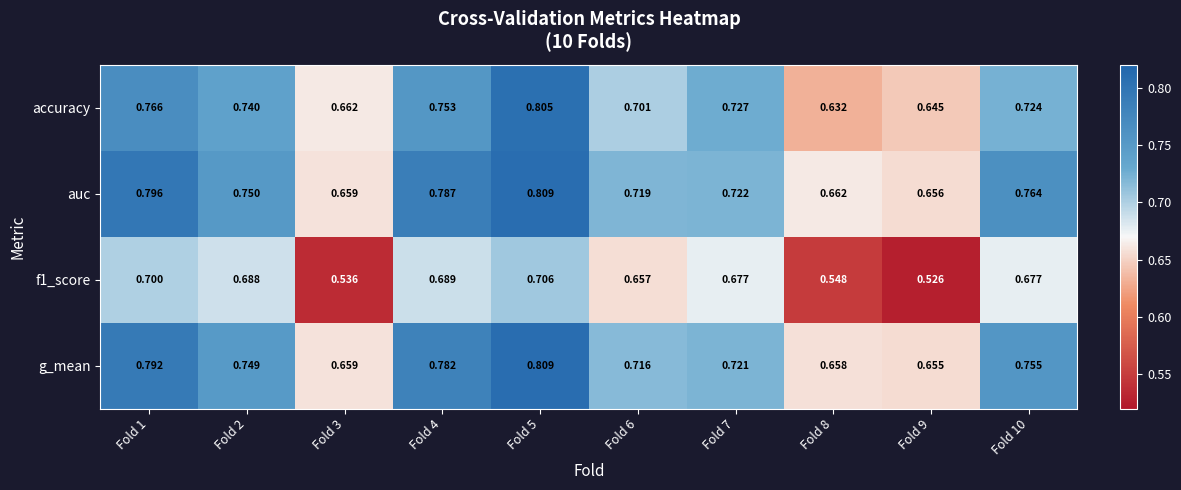

Is the value of f1_score at Fold 8 greater than the value of auc at Fold 5?

No